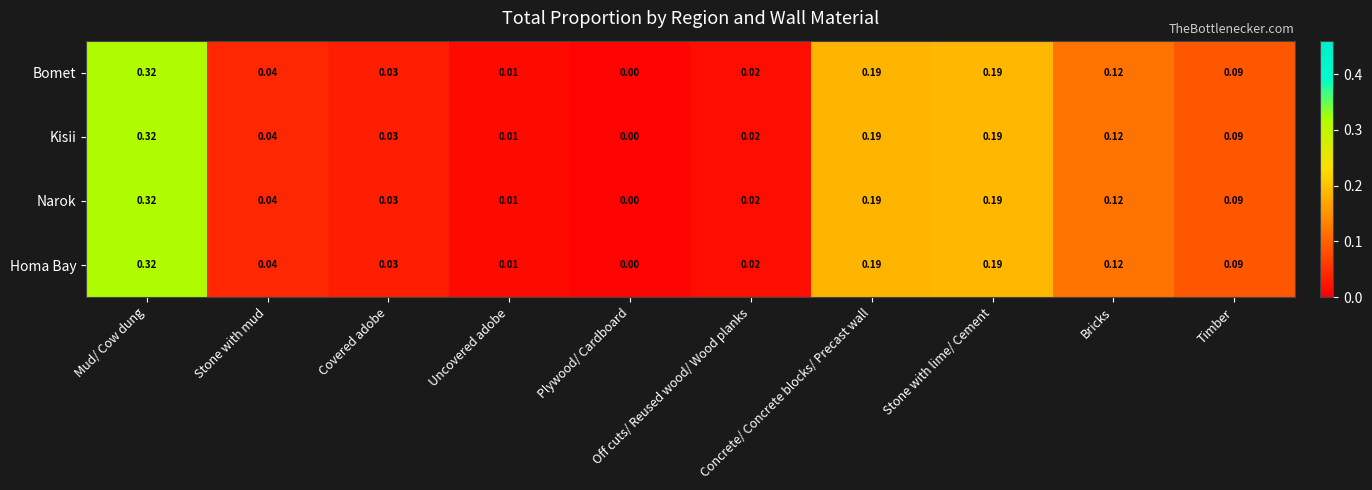

How many data points does each series have?

10